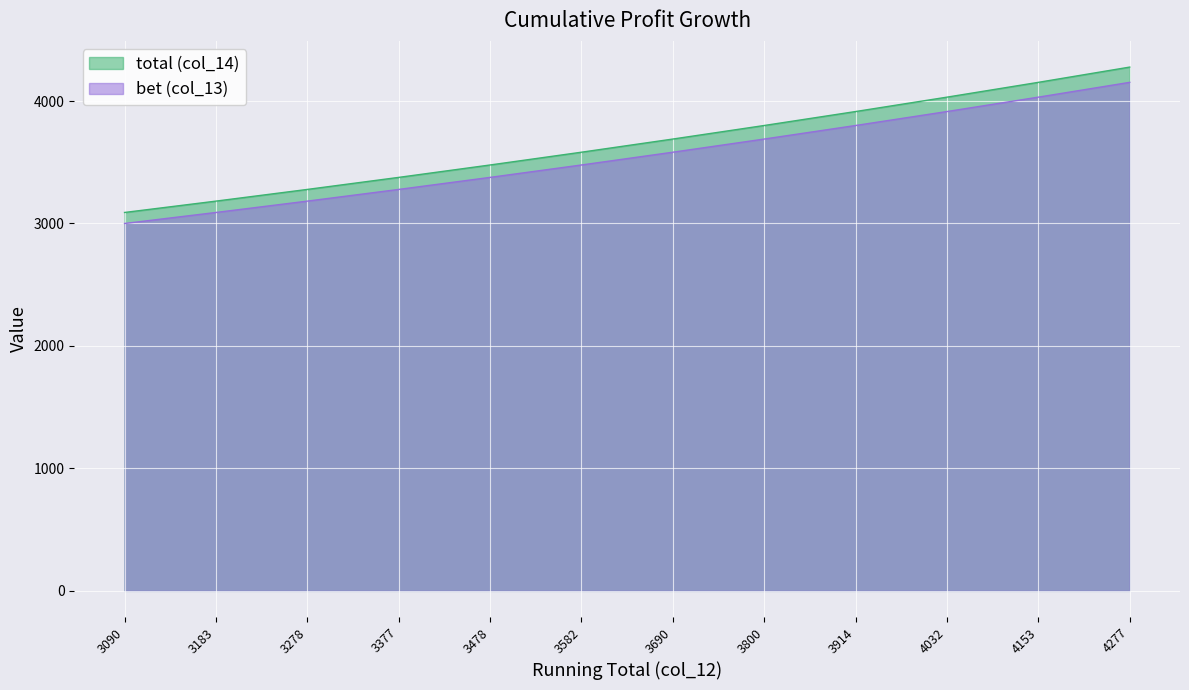

What is the difference between the total (col_14) values at 4277 and 3090?

1187.3